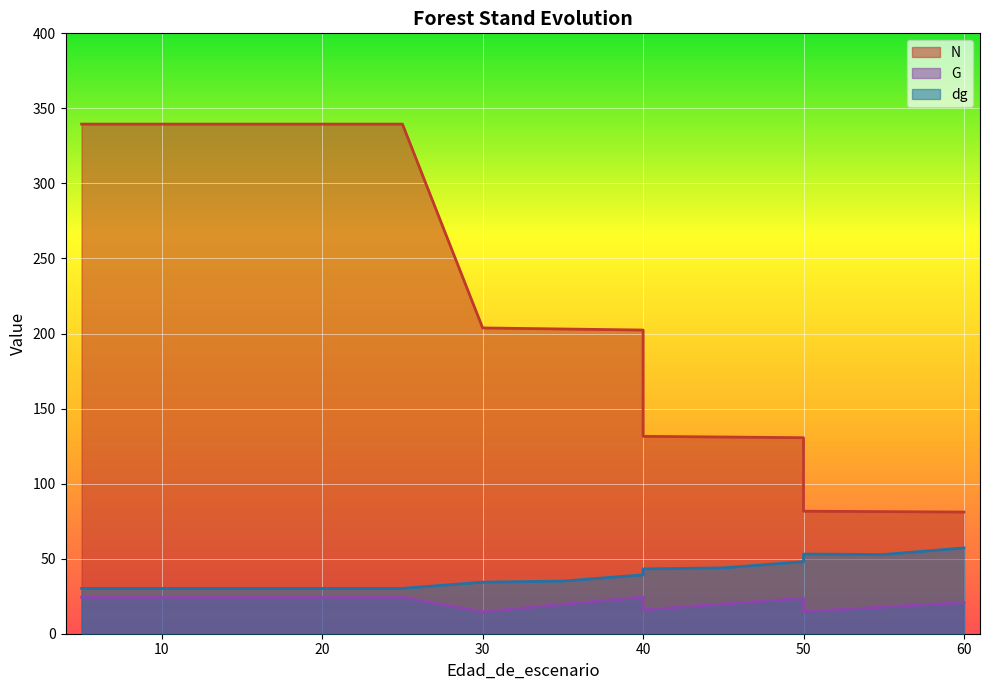

How many values in the G series exceed 24?

8